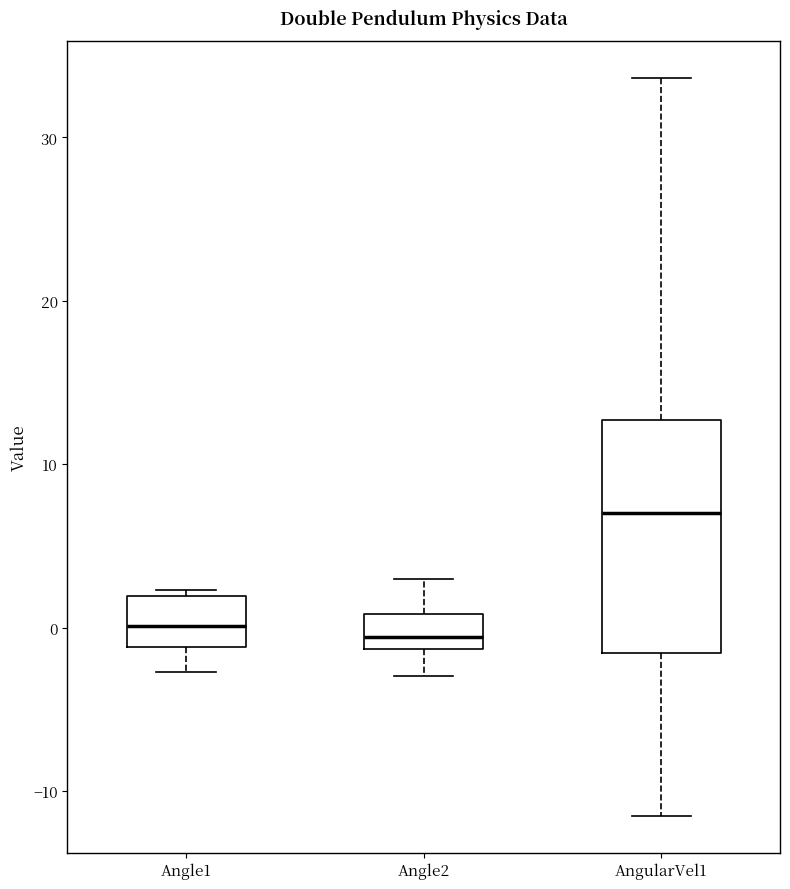

Reading left to right, read every box against the y-axis: the position of its median line, the range the box covers, and the ends of its whiskers. The values are not printed on the chart, so give them approximately, as read against the axis.

Angle1: median 0, box -1 to 2, whiskers -3 to 2 (just above the box's upper edge)
Angle2: median -1 (just above the box's lower edge), box -1 to 1, whiskers -3 to 3
AngularVel1: median 7, box -2 to 13, whiskers -12 to 34